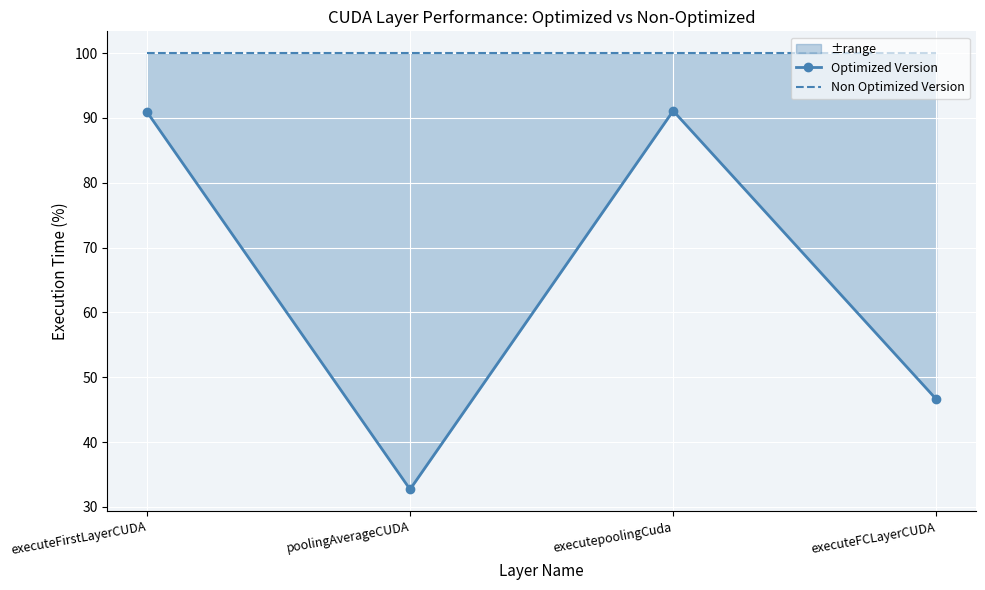

Where does the Optimized Version series first go above 90?

executeFirstLayerCUDA